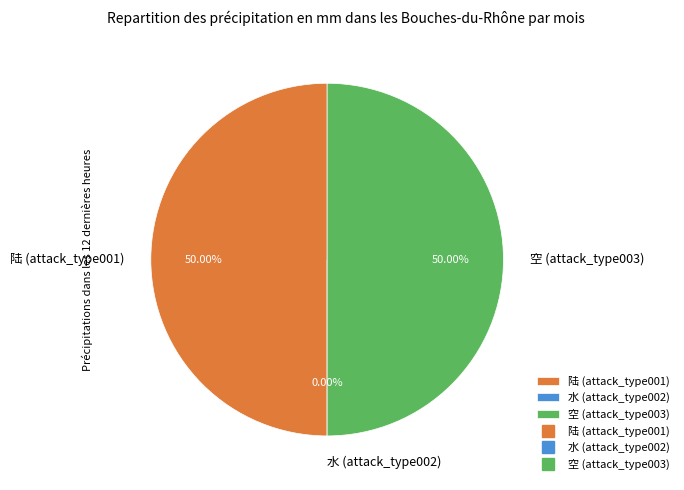

How many segments does this pie chart have?

3